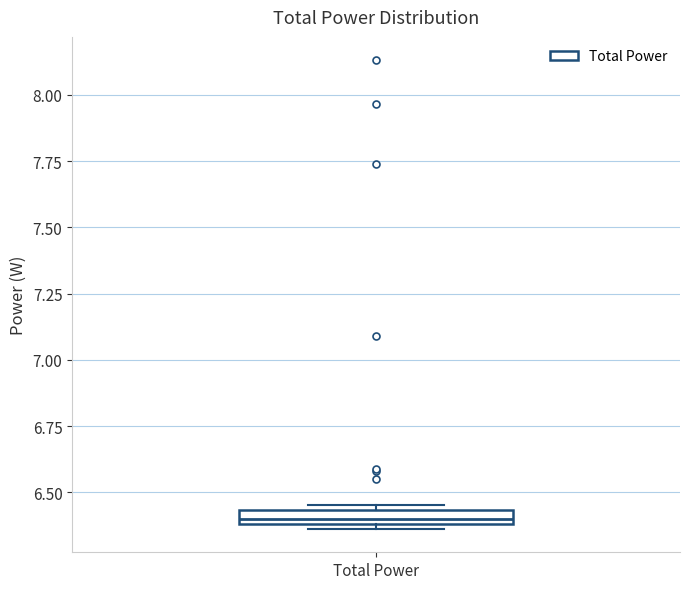

Where is the upper edge of the box for Total Power on the y-axis? The values are not printed on the chart, so give them approximately, as read against the axis.

6.45